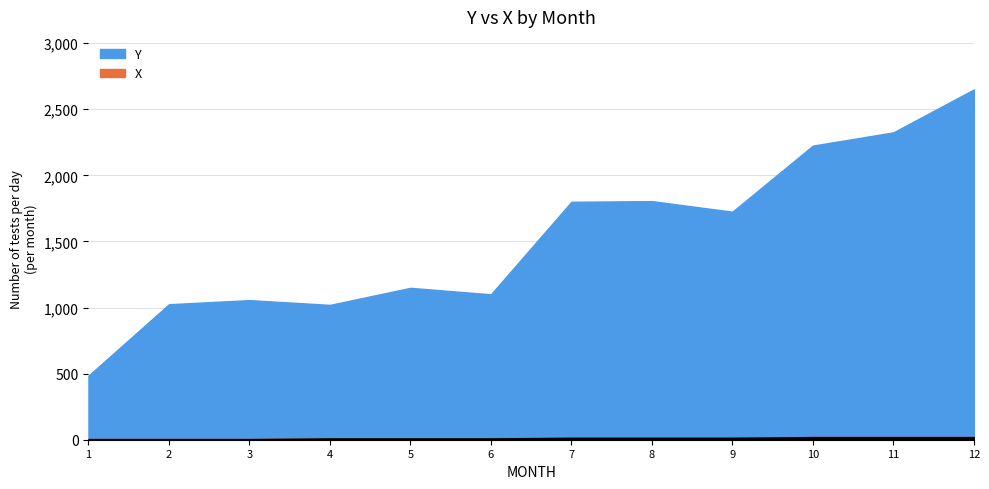

Reading left to right, transcribe all the data shown in this chart.

Y: 1=485	2=1025	3=1056	4=1020	5=1149	6=1100	7=1800	8=1805	9=1725	10=2225	11=2325	12=2650
X: 1=5	2=5	3=5	4=10	5=10	6=10	7=15	8=15	9=15	10=20	11=20	12=20